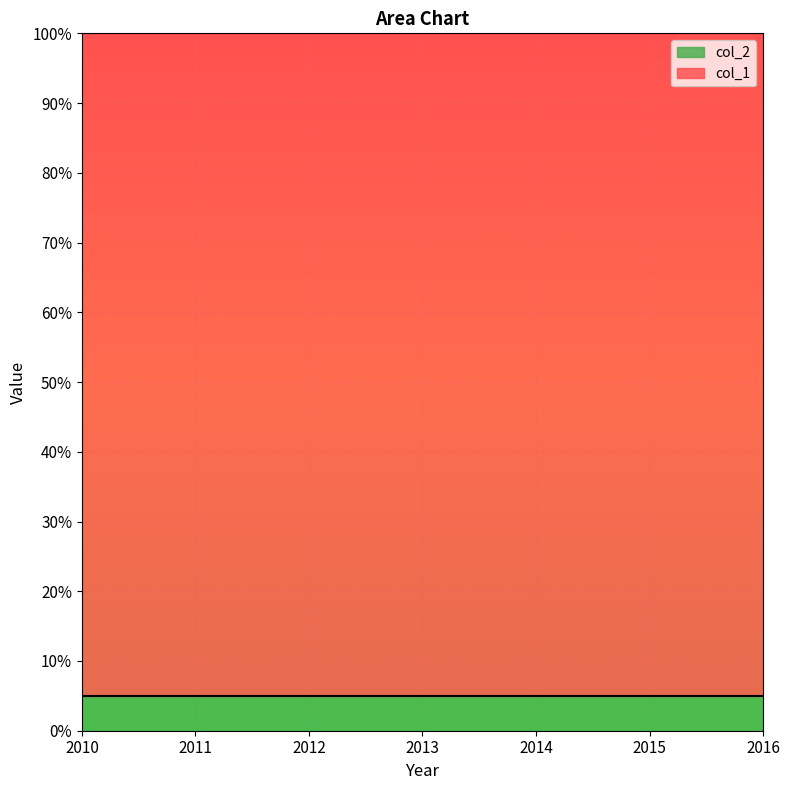

What is the minimum value for col_1?

95